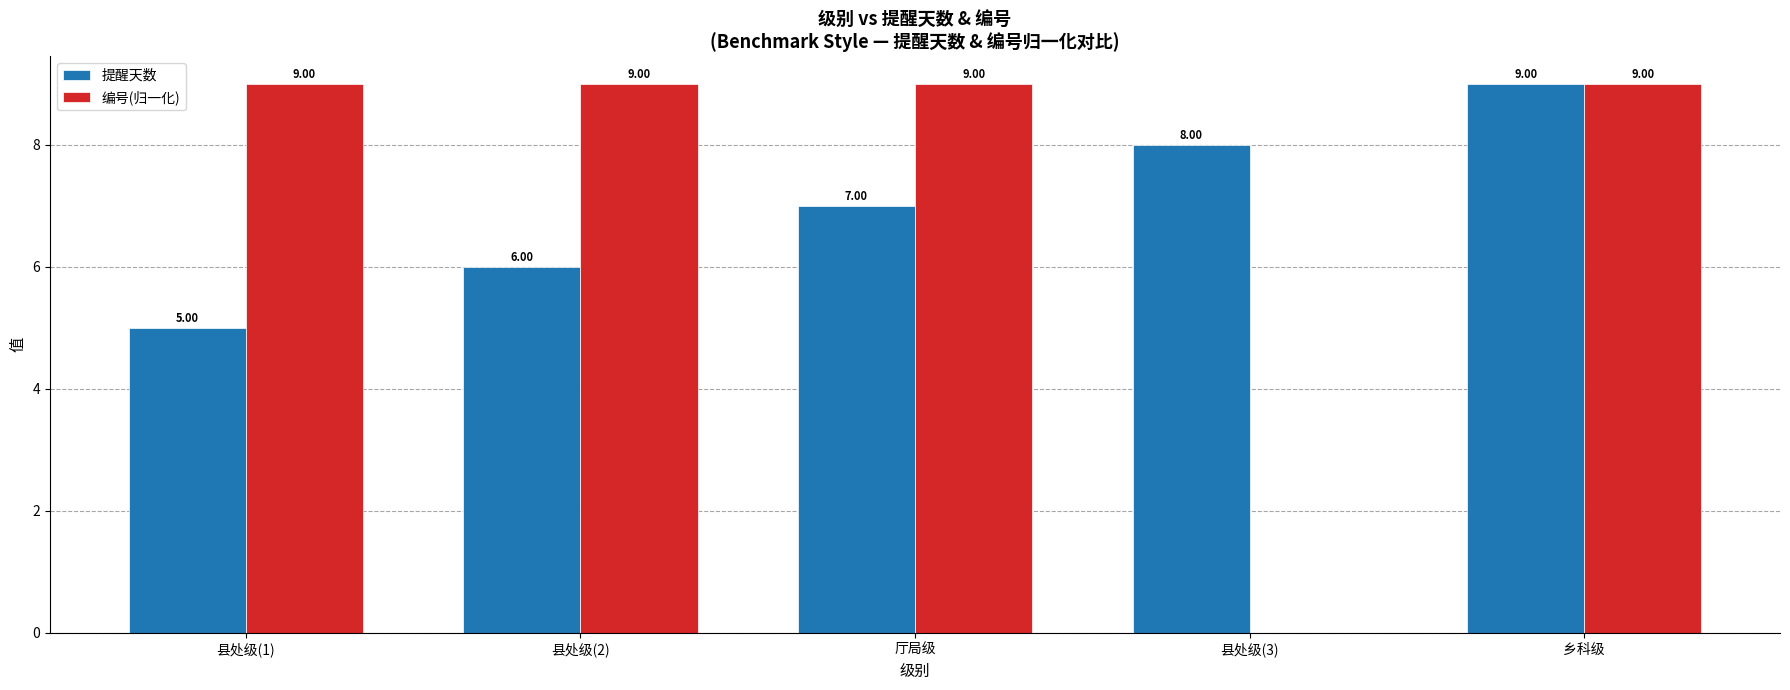

At which category is the sum across all series the highest?

乡科级